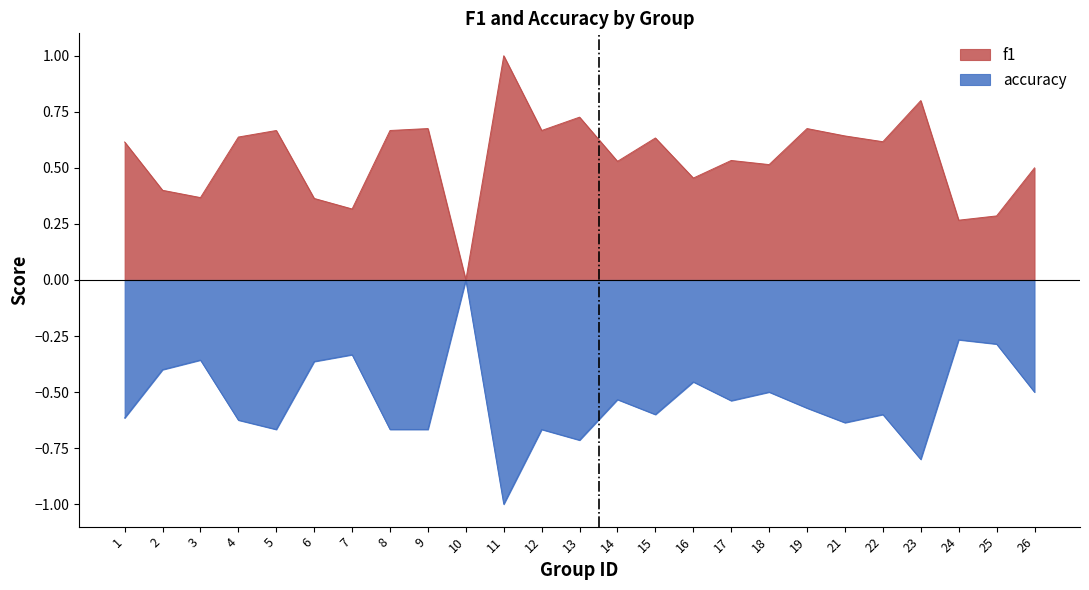

What is the difference between the maximum and minimum values in the accuracy series?

1.0